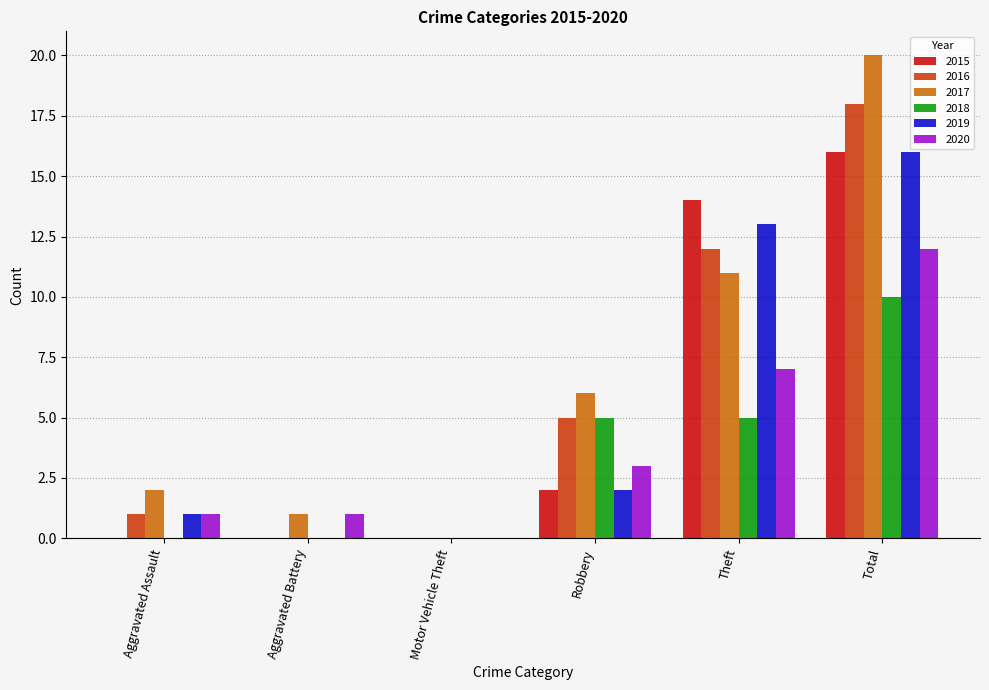

Which label corresponds to the largest value in the chart?

Total